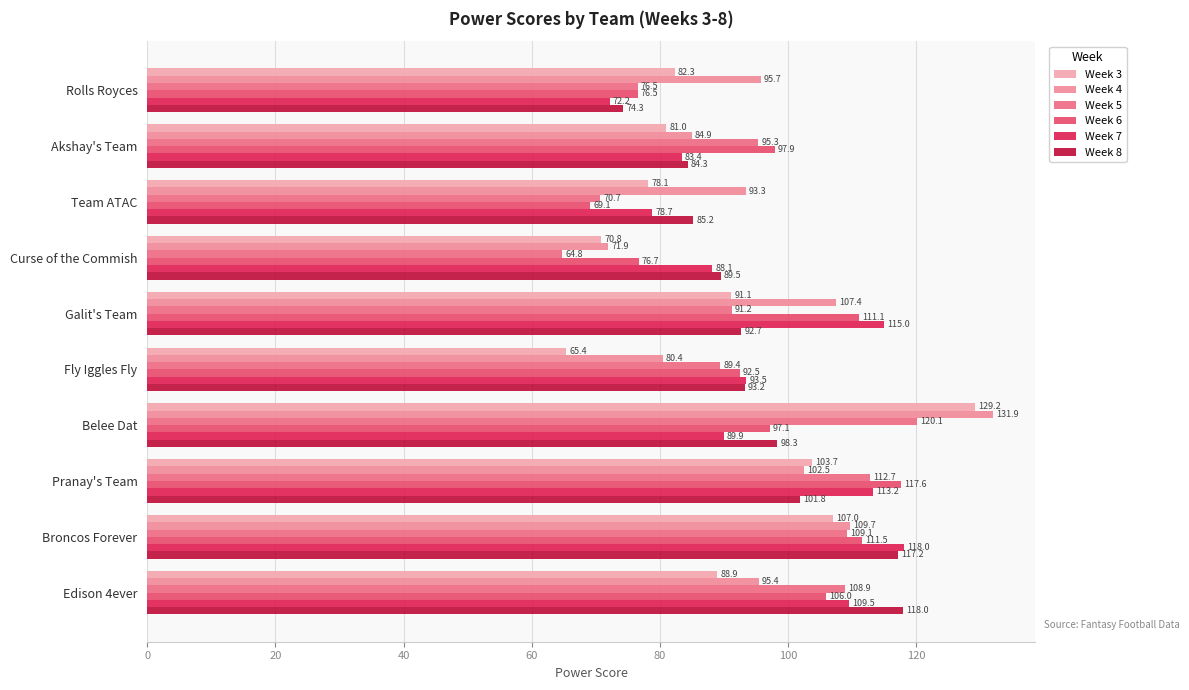

Count the number of data series in this chart.

6